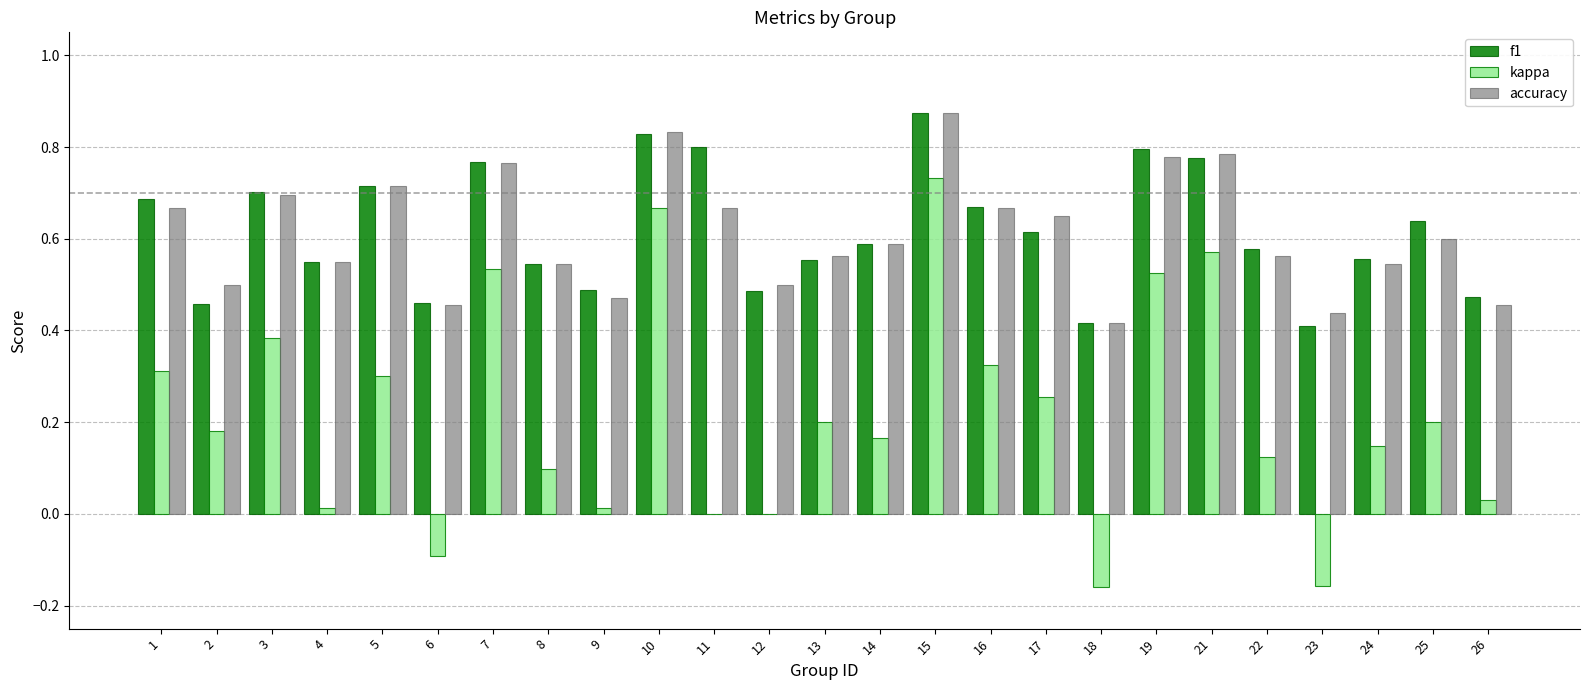

Are the bars horizontal?

No